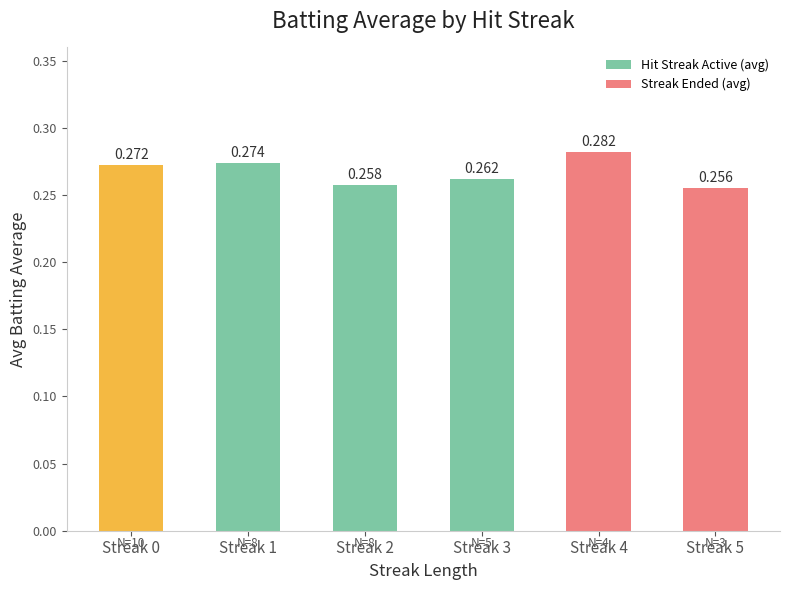

What is the sum of all values?

1.6